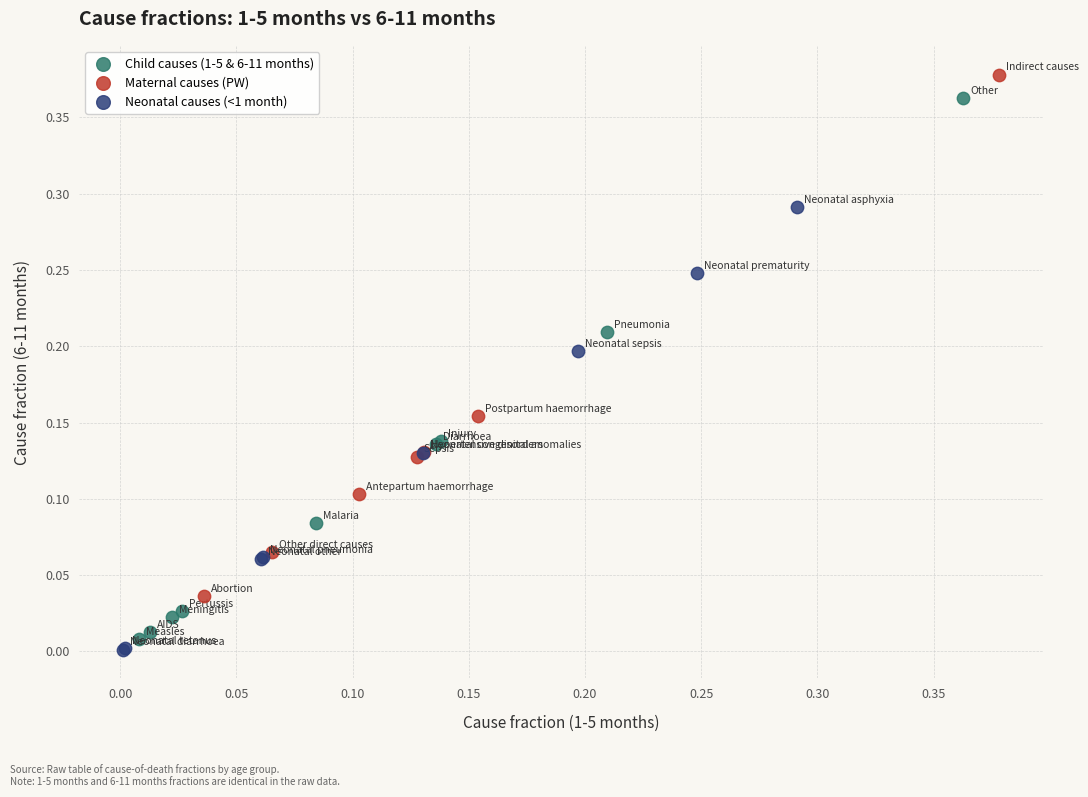

What are all the series names shown in the legend?

Child causes (1-5 & 6-11 months), Maternal causes (PW), Neonatal causes (<1 month)